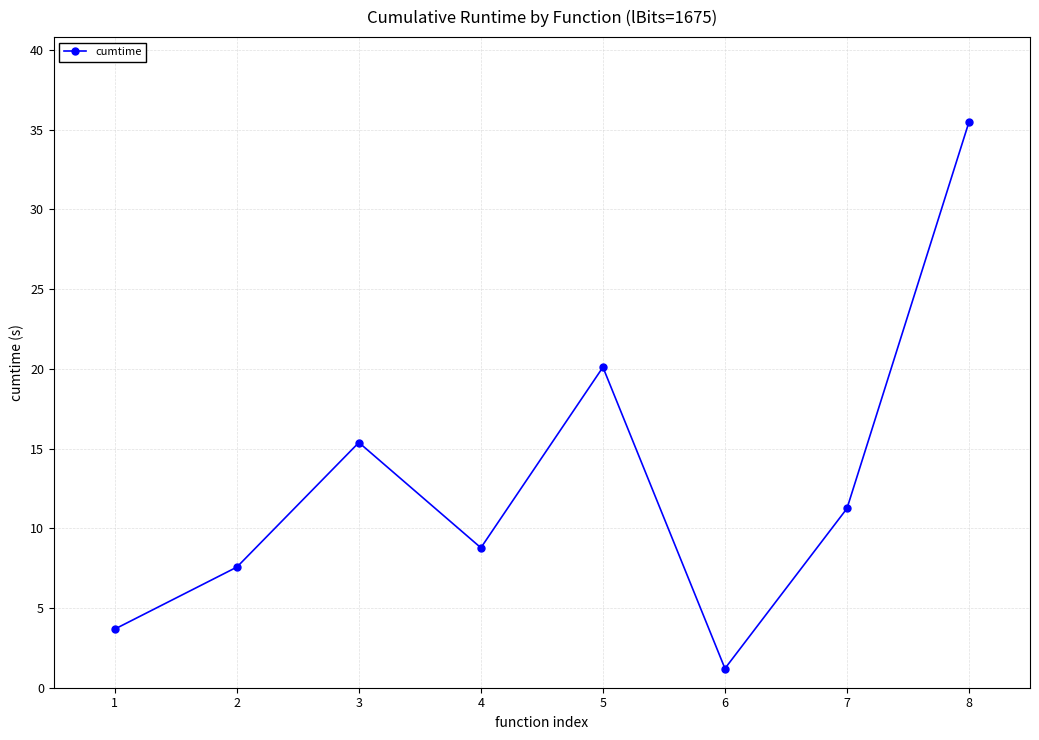

Between 4 and 5, which is larger?

5